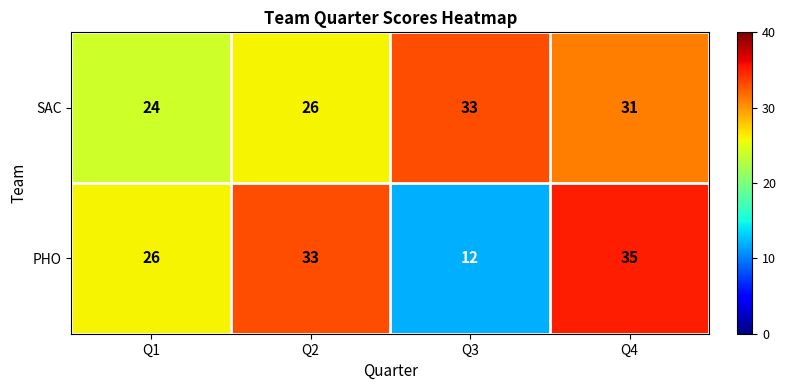

Which series has the largest total across all categories?

SAC